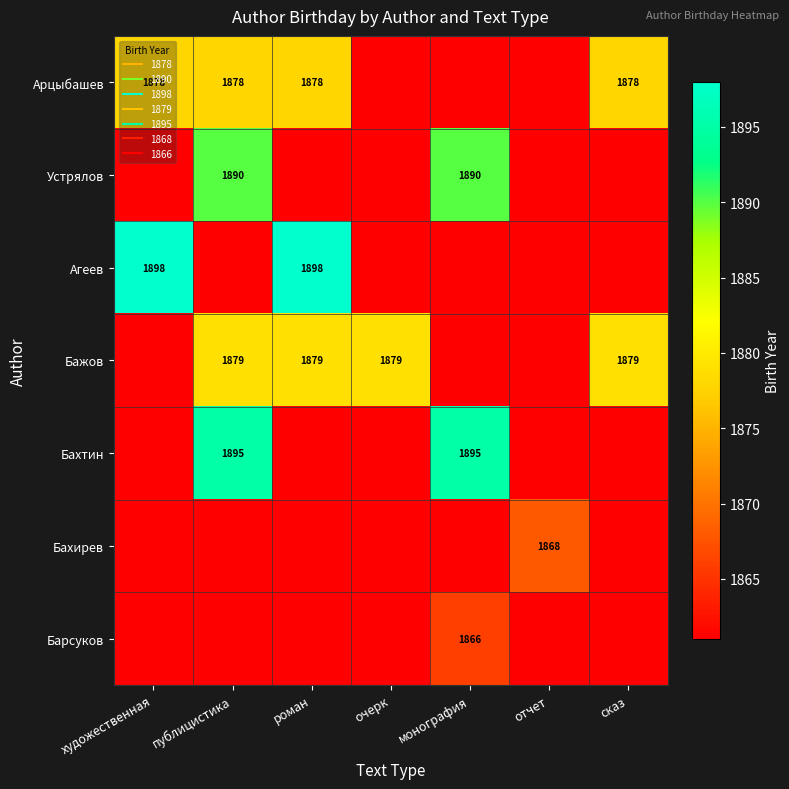

Where is Барсуков nearest to the value 1863?

художественная